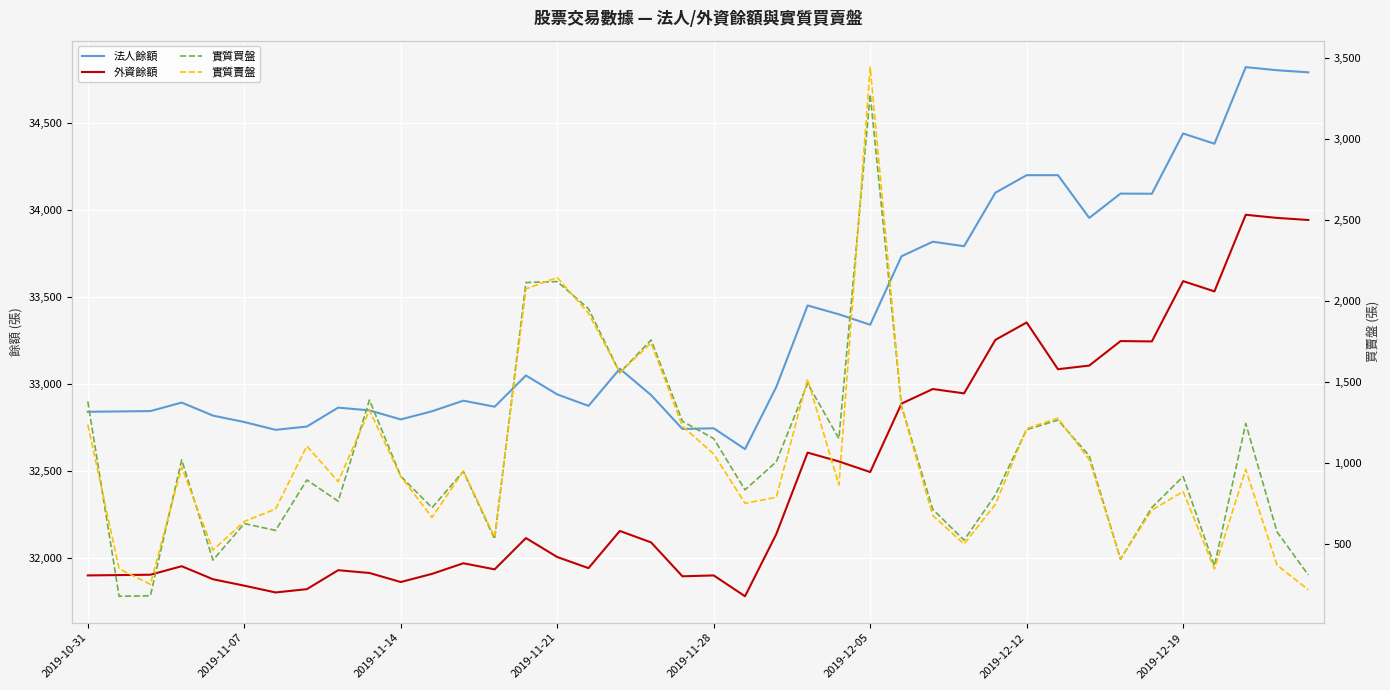

List the series in order of their peak value, highest first.

法人餘額, 外資餘額, 實質賣盤, 實質買盤